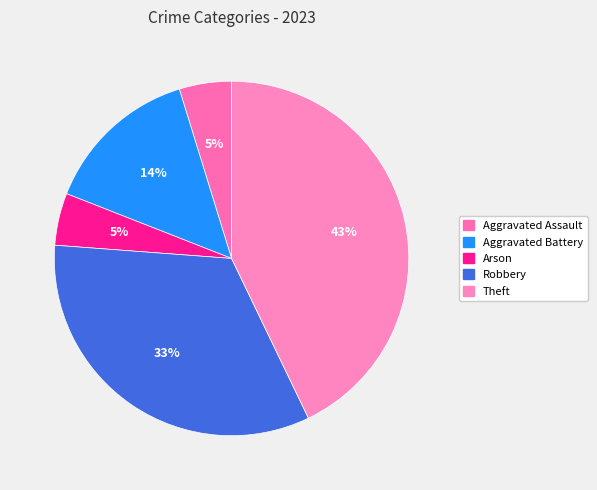

What percentage is NOT represented by Aggravated Battery?

85.7%